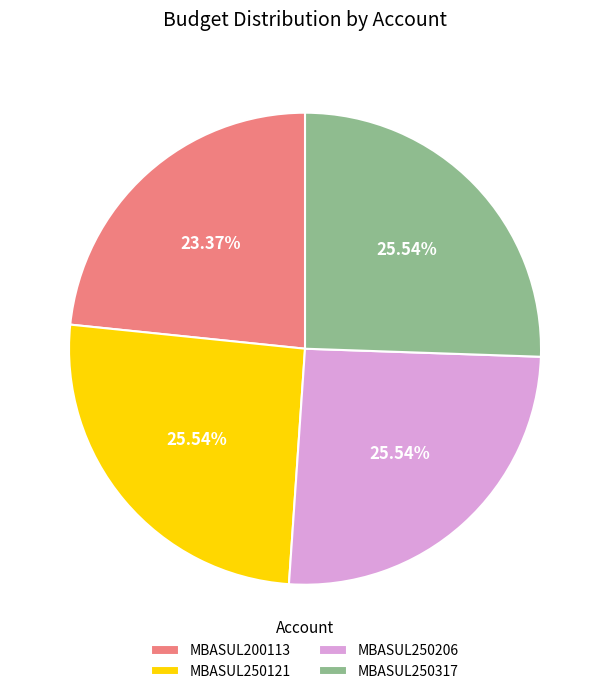

How many slices are in this pie chart?

4